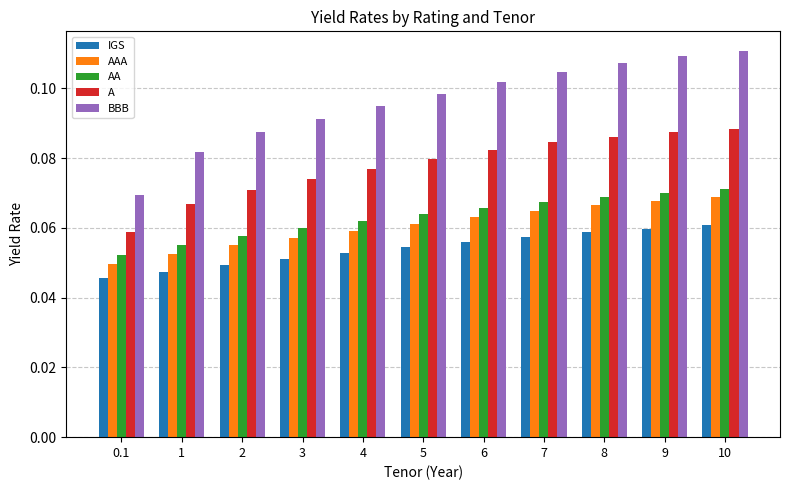

How many IGS values are between 0 and 1?

11